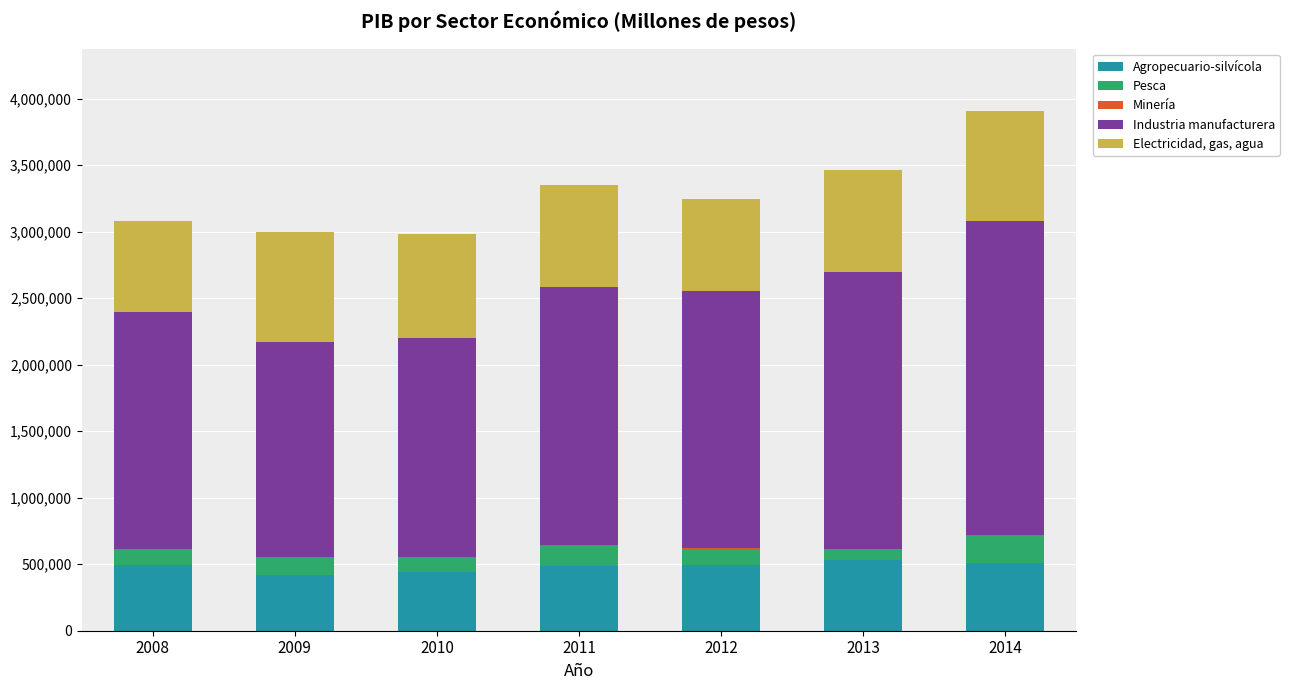

What is the highest value of the Agropecuario-silvícola series?

528166